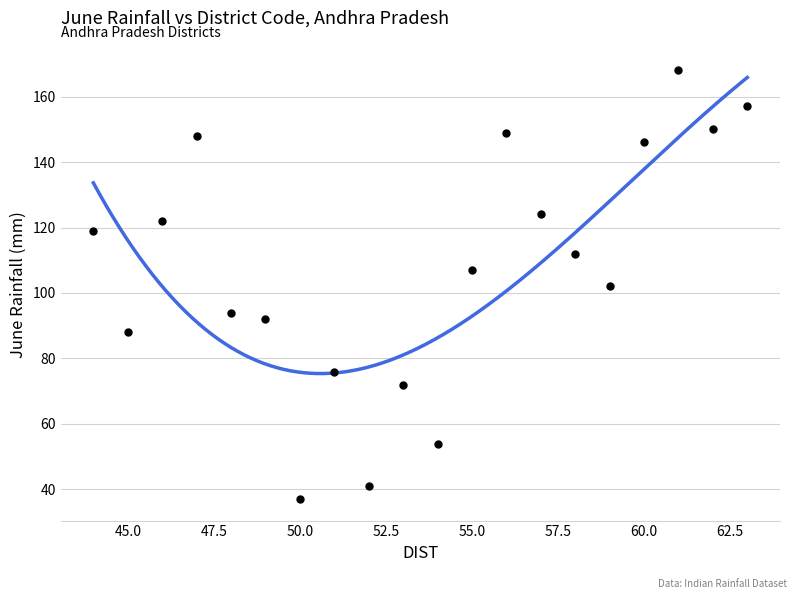

What is the range of X values (max minus min)?

19